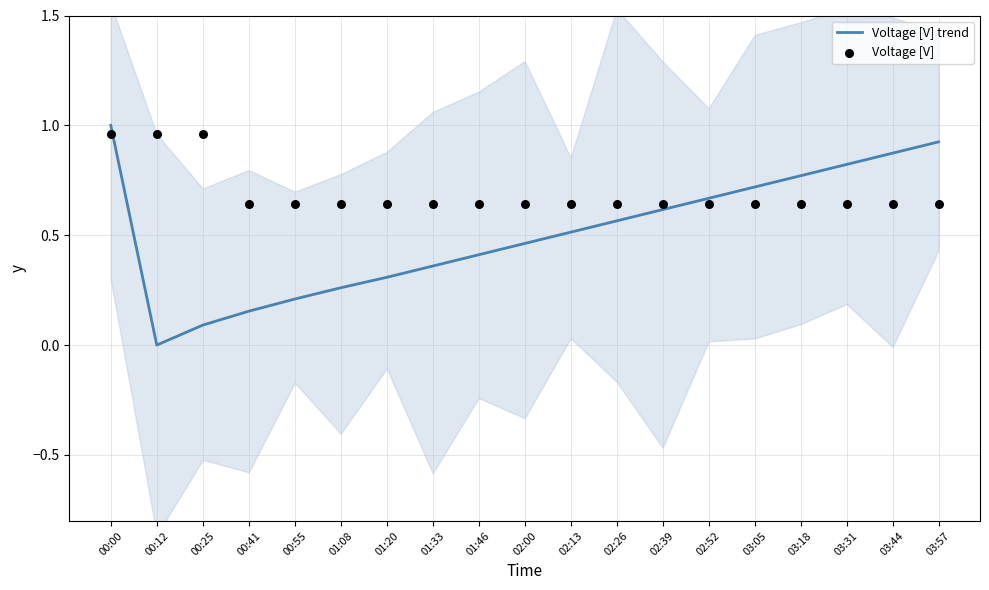

At how many categories does at least one series exceed 0?

19